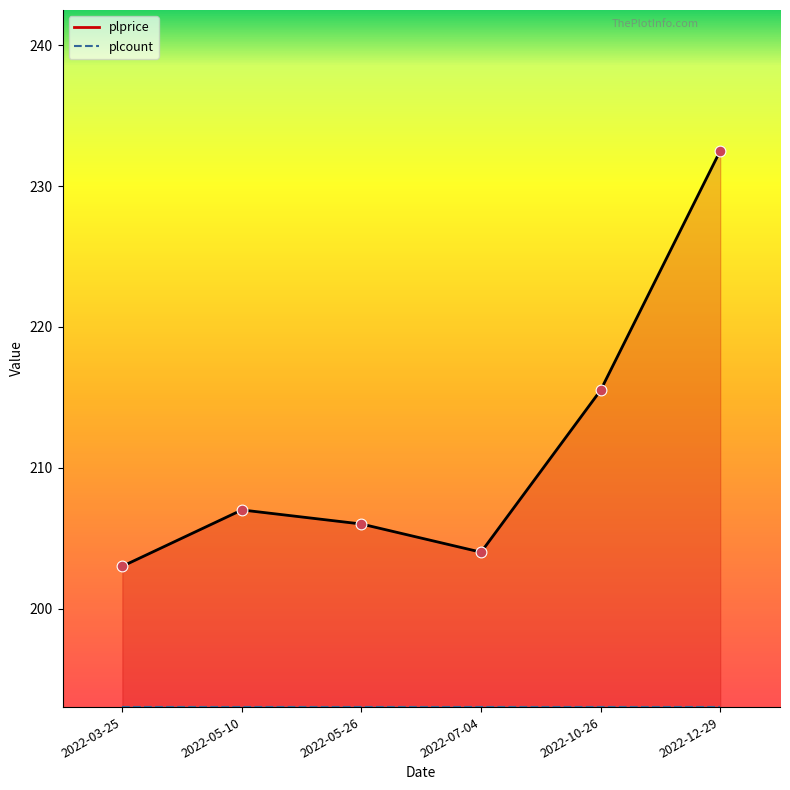

What is the ratio of the value at 2022-03-25 to the value at 2022-10-26?

0.9